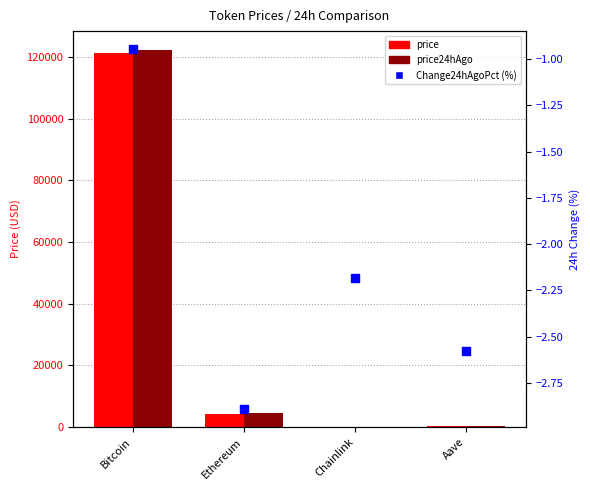

What is the total value across all series at Ethereum?

8754.3